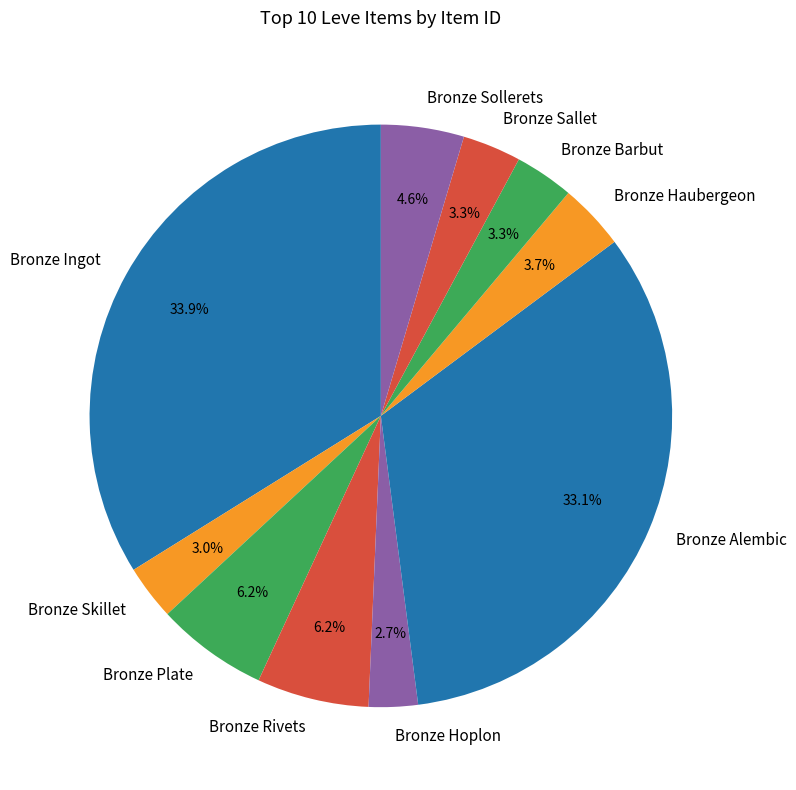

What is the ratio of the value at Bronze Haubergeon to the value at Bronze Plate?

0.6